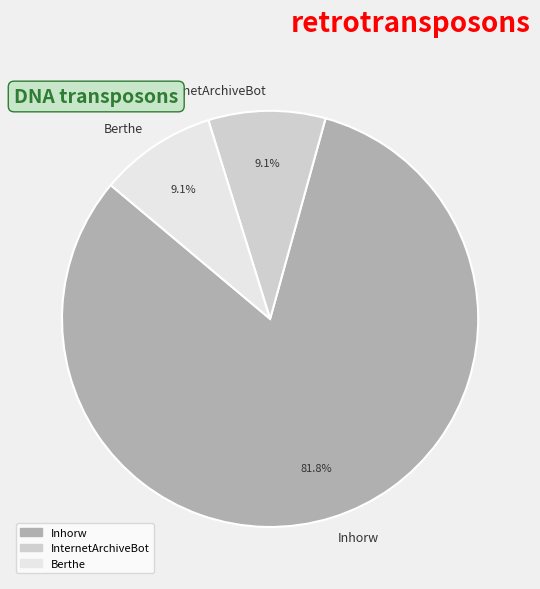

Which slice is the largest?

Inhorw